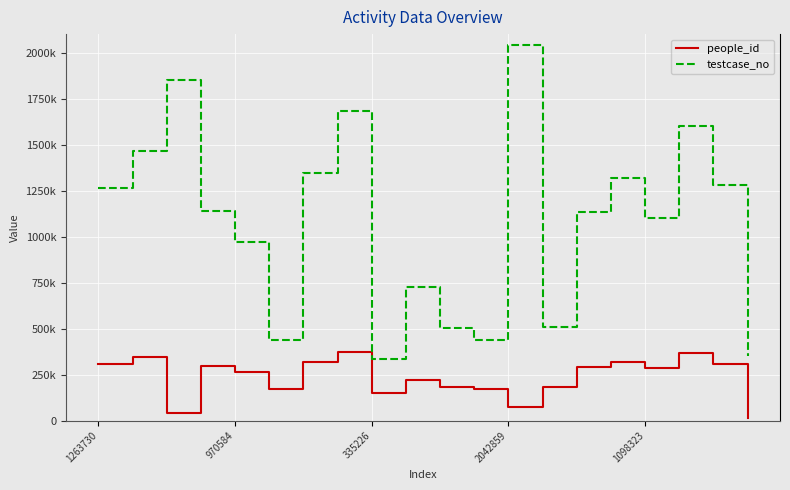

In testcase_no, how many points are higher than both neighbors (excluding endpoints)?

6